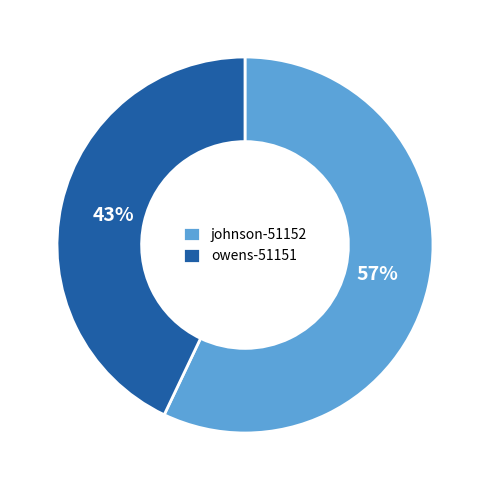

Count the number of slices in the pie.

2